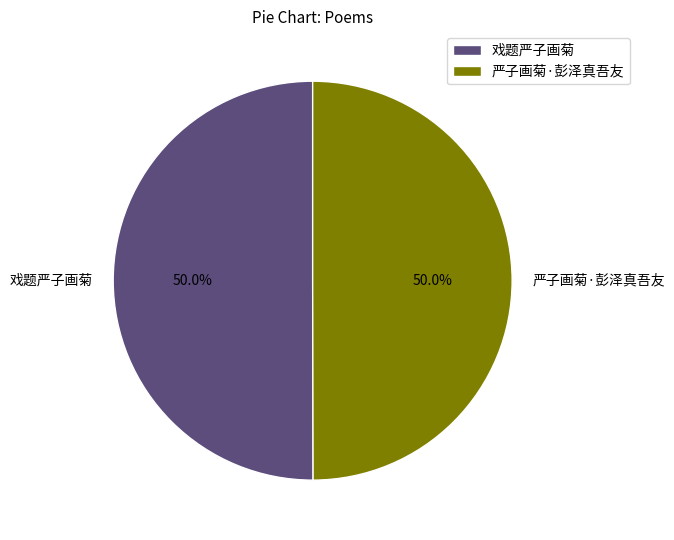

Approximately how many times larger is the value at 严子画菊·彭泽真吾友 compared to 戏题严子画菊?

1.0